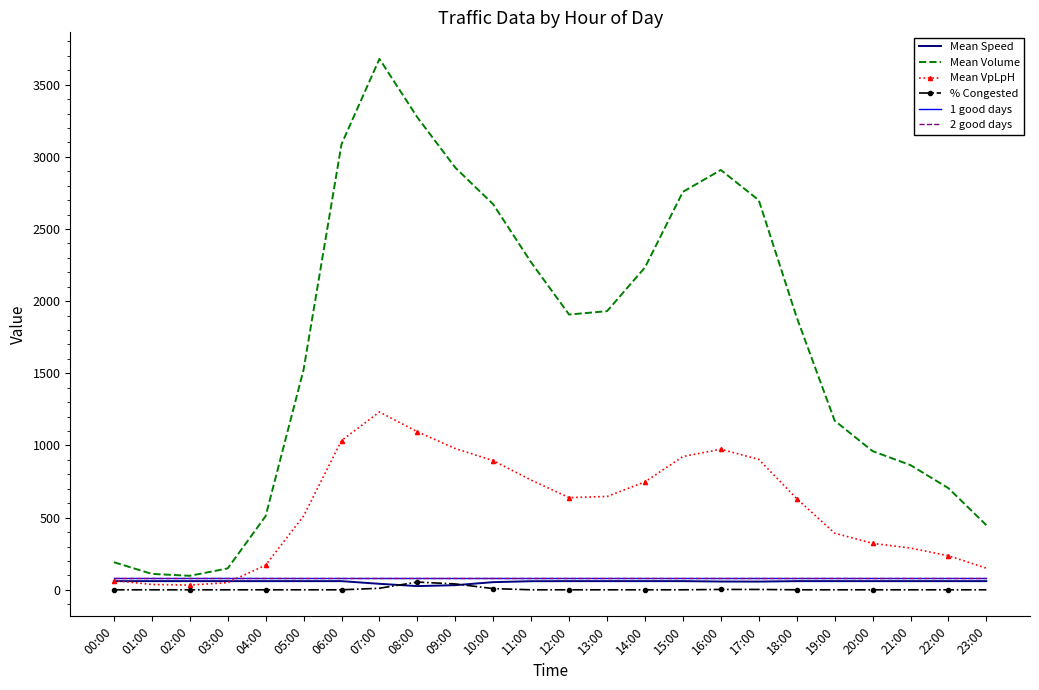

What position from the left is 23:00?

24